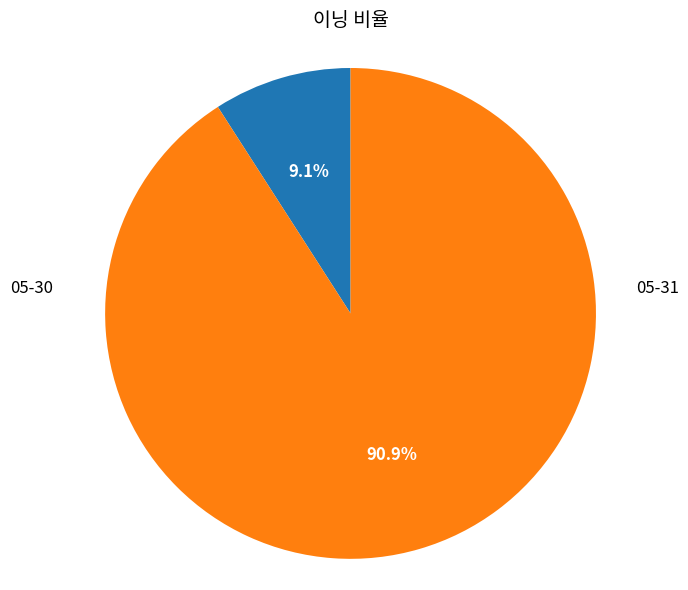

What percentage is NOT represented by 05-30?

90.9%